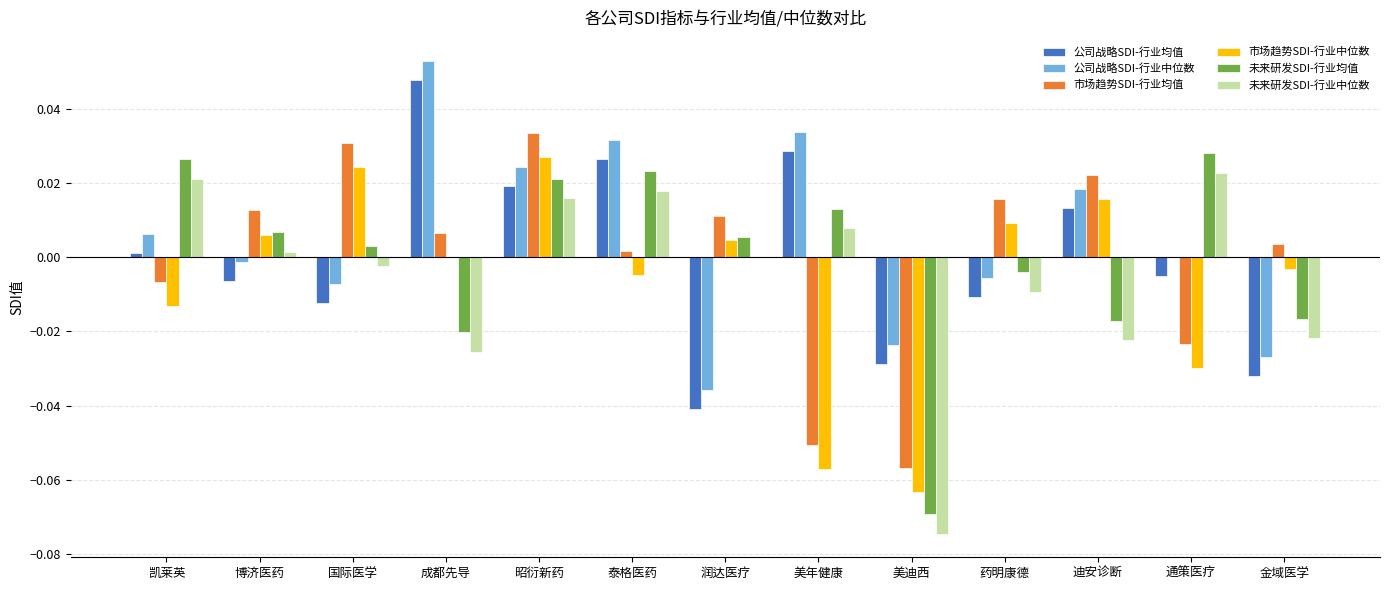

Are the bars grouped side by side (vs. stacked)?

Yes